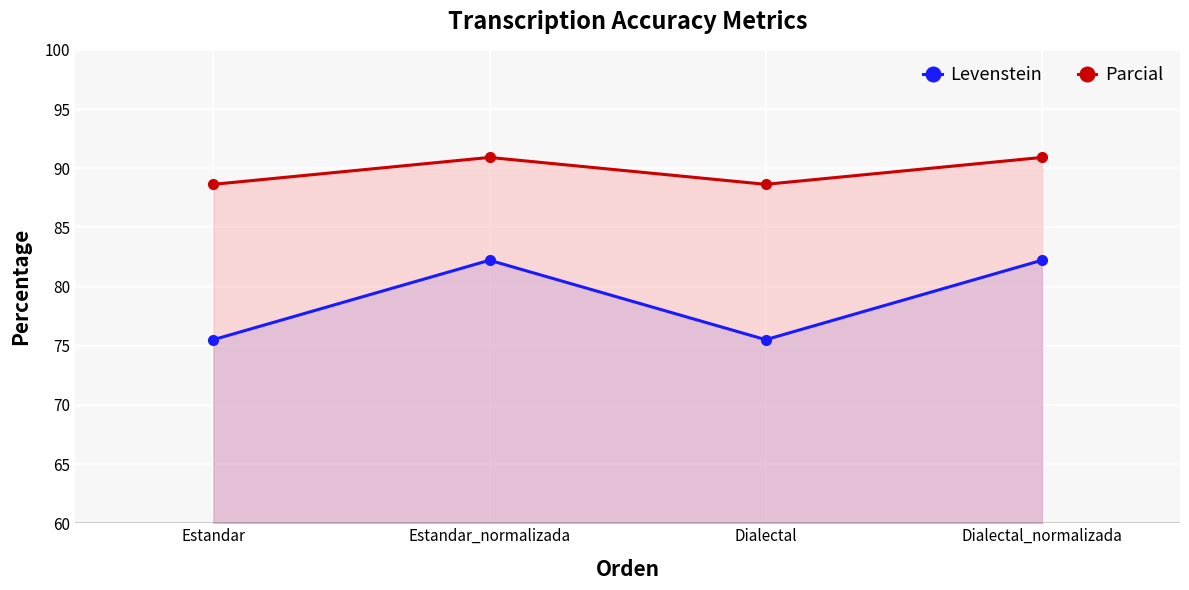

Reading right to left, list all the values displayed in this chart.

Levenstein: Dialectal_normalizada=82.2	Dialectal=75.5	Estandar_normalizada=82.2	Estandar=75.5
Parcial: Dialectal_normalizada=90.9	Dialectal=88.6	Estandar_normalizada=90.9	Estandar=88.6